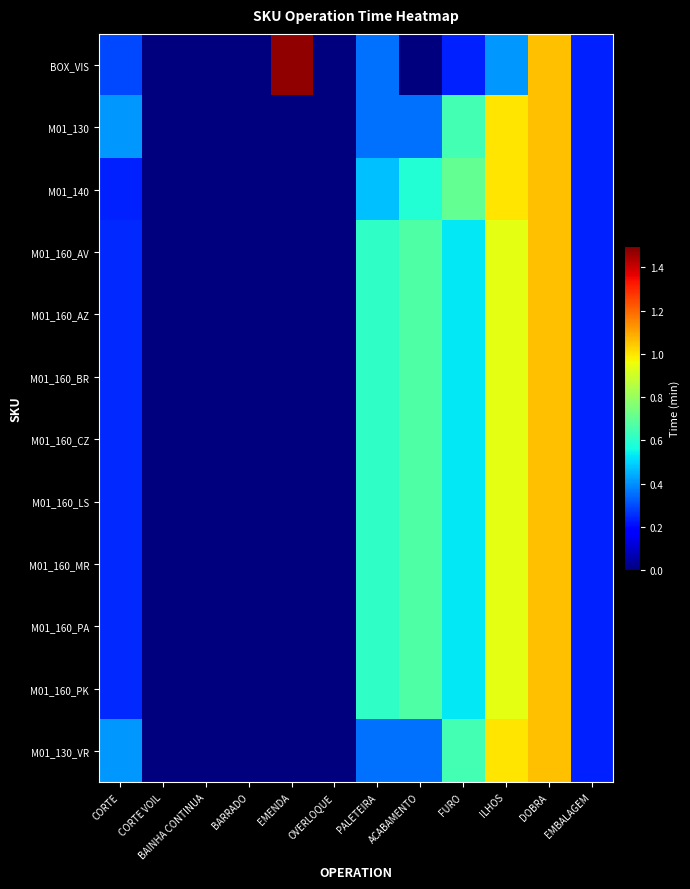

Reading right to left, extract all data points from this chart.

BOX_VIS: EMBALAGEM=0.2	DOBRA=1.1	ILHOS=0.4	FURO=0.2	ACABAMENTO=0.0	PALETEIRA=0.4	OVERLOQUE=0.0	EMENDA=1.5	BARRADO=0.0	BAINHA CONTINUA=0.0	CORTE VOIL=0.0	CORTE=0.3
M01_130: EMBALAGEM=0.2	DOBRA=1.1	ILHOS=1.0	FURO=0.6	ACABAMENTO=0.4	PALETEIRA=0.4	OVERLOQUE=0.0	EMENDA=0.0	BARRADO=0.0	BAINHA CONTINUA=0.0	CORTE VOIL=0.0	CORTE=0.4
M01_140: EMBALAGEM=0.2	DOBRA=1.1	ILHOS=1.0	FURO=0.7	ACABAMENTO=0.6	PALETEIRA=0.5	OVERLOQUE=0.0	EMENDA=0.0	BARRADO=0.0	BAINHA CONTINUA=0.0	CORTE VOIL=0.0	CORTE=0.2
M01_160_AV: EMBALAGEM=0.2	DOBRA=1.1	ILHOS=0.9	FURO=0.5	ACABAMENTO=0.7	PALETEIRA=0.6	OVERLOQUE=0.0	EMENDA=0.0	BARRADO=0.0	BAINHA CONTINUA=0.0	CORTE VOIL=0.0	CORTE=0.2
M01_160_AZ: EMBALAGEM=0.2	DOBRA=1.1	ILHOS=0.9	FURO=0.5	ACABAMENTO=0.7	PALETEIRA=0.6	OVERLOQUE=0.0	EMENDA=0.0	BARRADO=0.0	BAINHA CONTINUA=0.0	CORTE VOIL=0.0	CORTE=0.2
M01_160_BR: EMBALAGEM=0.2	DOBRA=1.1	ILHOS=0.9	FURO=0.5	ACABAMENTO=0.7	PALETEIRA=0.6	OVERLOQUE=0.0	EMENDA=0.0	BARRADO=0.0	BAINHA CONTINUA=0.0	CORTE VOIL=0.0	CORTE=0.2
M01_160_CZ: EMBALAGEM=0.2	DOBRA=1.1	ILHOS=0.9	FURO=0.5	ACABAMENTO=0.7	PALETEIRA=0.6	OVERLOQUE=0.0	EMENDA=0.0	BARRADO=0.0	BAINHA CONTINUA=0.0	CORTE VOIL=0.0	CORTE=0.2
M01_160_LS: EMBALAGEM=0.2	DOBRA=1.1	ILHOS=0.9	FURO=0.5	ACABAMENTO=0.7	PALETEIRA=0.6	OVERLOQUE=0.0	EMENDA=0.0	BARRADO=0.0	BAINHA CONTINUA=0.0	CORTE VOIL=0.0	CORTE=0.2
M01_160_MR: EMBALAGEM=0.2	DOBRA=1.1	ILHOS=0.9	FURO=0.5	ACABAMENTO=0.7	PALETEIRA=0.6	OVERLOQUE=0.0	EMENDA=0.0	BARRADO=0.0	BAINHA CONTINUA=0.0	CORTE VOIL=0.0	CORTE=0.2
M01_160_PA: EMBALAGEM=0.2	DOBRA=1.1	ILHOS=0.9	FURO=0.5	ACABAMENTO=0.7	PALETEIRA=0.6	OVERLOQUE=0.0	EMENDA=0.0	BARRADO=0.0	BAINHA CONTINUA=0.0	CORTE VOIL=0.0	CORTE=0.2
M01_160_PK: EMBALAGEM=0.2	DOBRA=1.1	ILHOS=0.9	FURO=0.5	ACABAMENTO=0.7	PALETEIRA=0.6	OVERLOQUE=0.0	EMENDA=0.0	BARRADO=0.0	BAINHA CONTINUA=0.0	CORTE VOIL=0.0	CORTE=0.2
M01_130_VR: EMBALAGEM=0.2	DOBRA=1.1	ILHOS=1.0	FURO=0.6	ACABAMENTO=0.4	PALETEIRA=0.4	OVERLOQUE=0.0	EMENDA=0.0	BARRADO=0.0	BAINHA CONTINUA=0.0	CORTE VOIL=0.0	CORTE=0.4